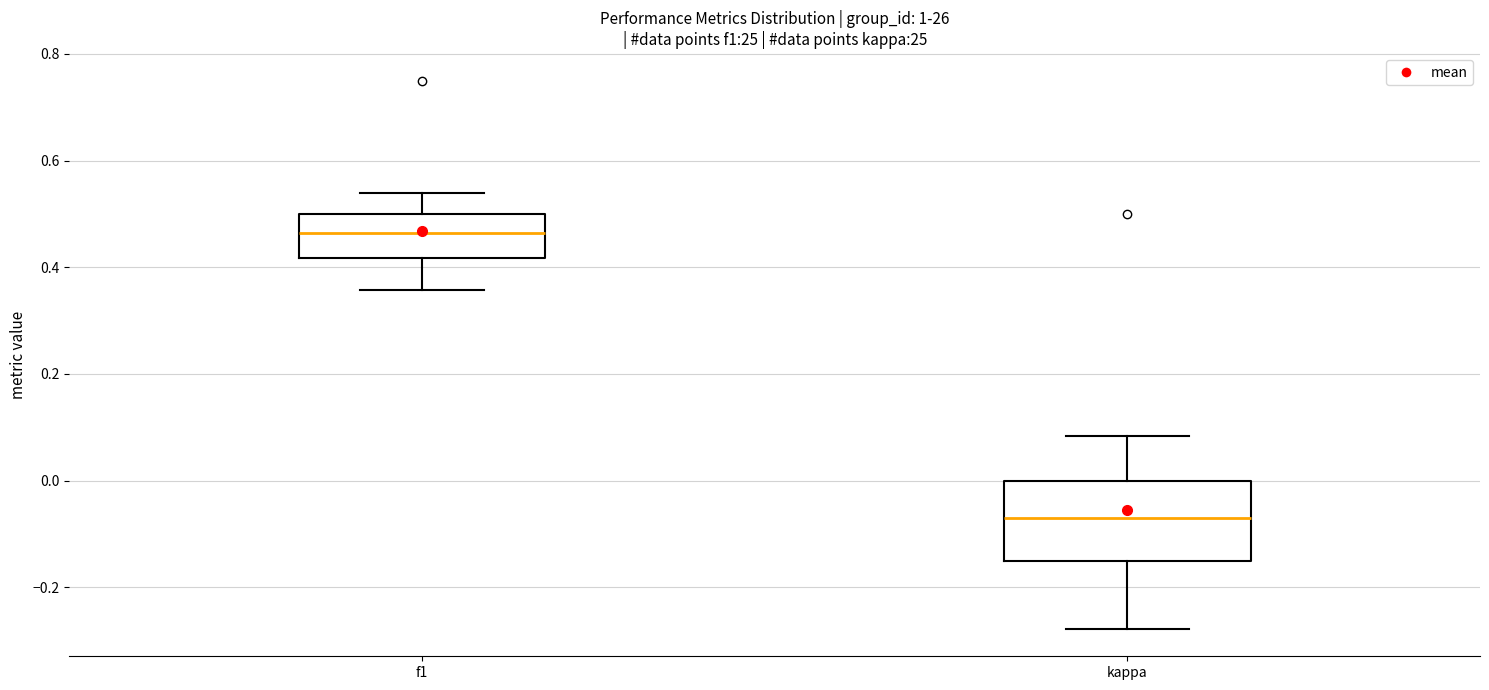

Where does the lower whisker of the box for kappa end on the y-axis? The values are not printed on the chart, so give them approximately, as read against the axis.

-0.28